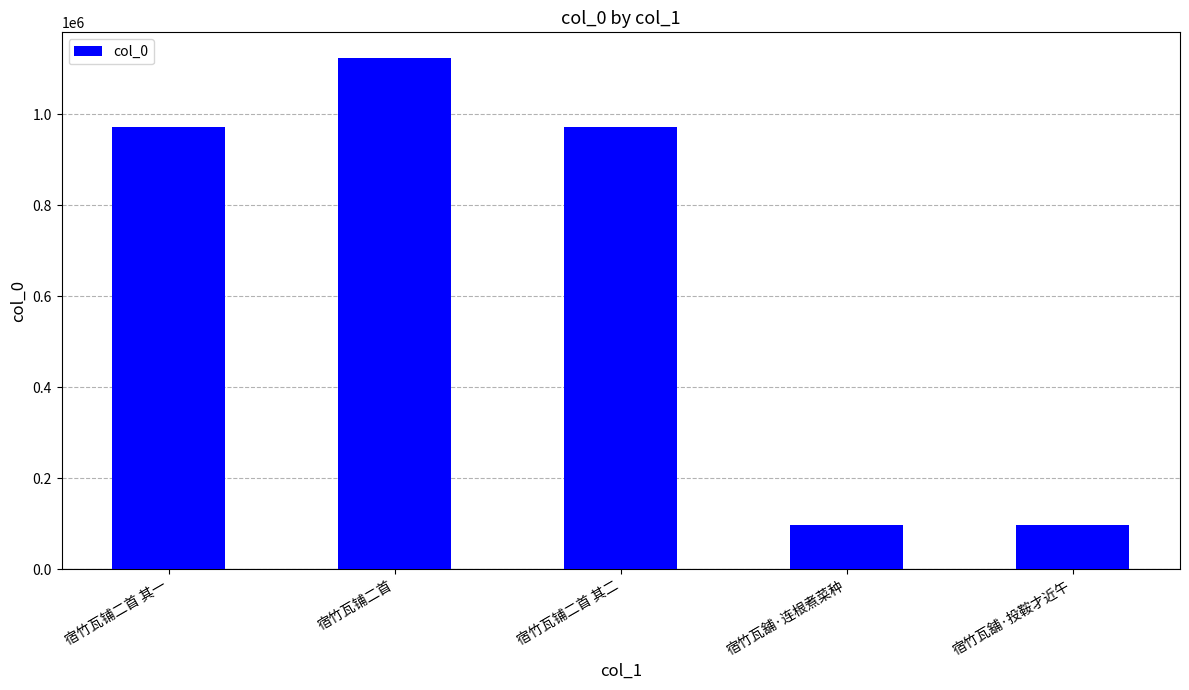

What is the sum of the values at 宿竹瓦铺二首 and 宿竹瓦铺二首 其二?

2095626